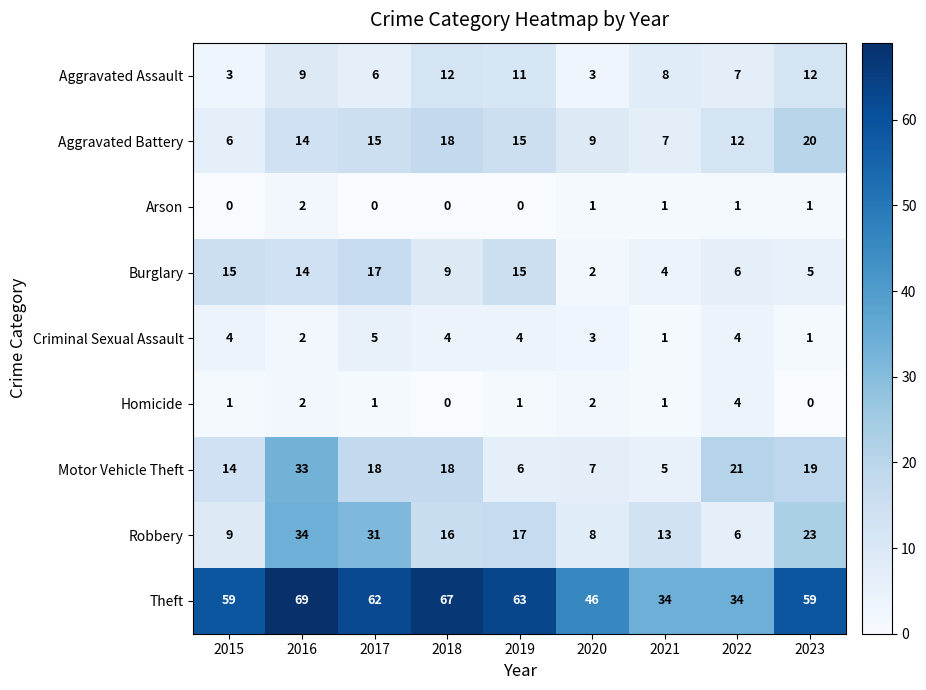

Where does the Arson series first go above 1?

2016